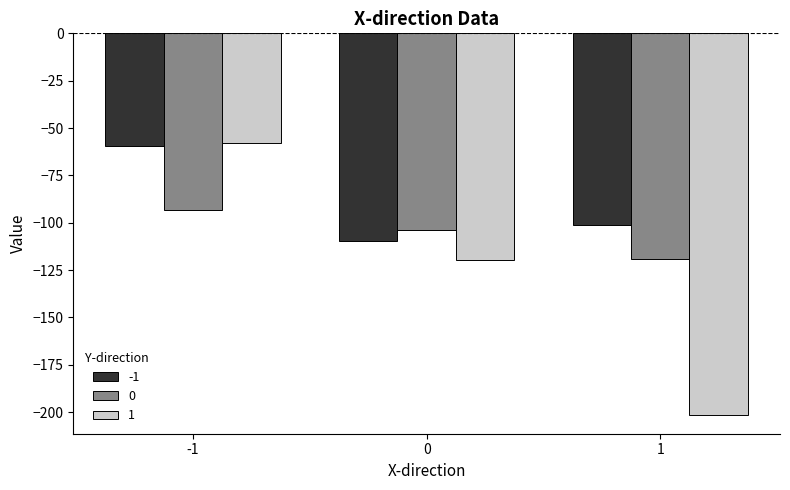

Where does the 0 series first go above -103?

-1